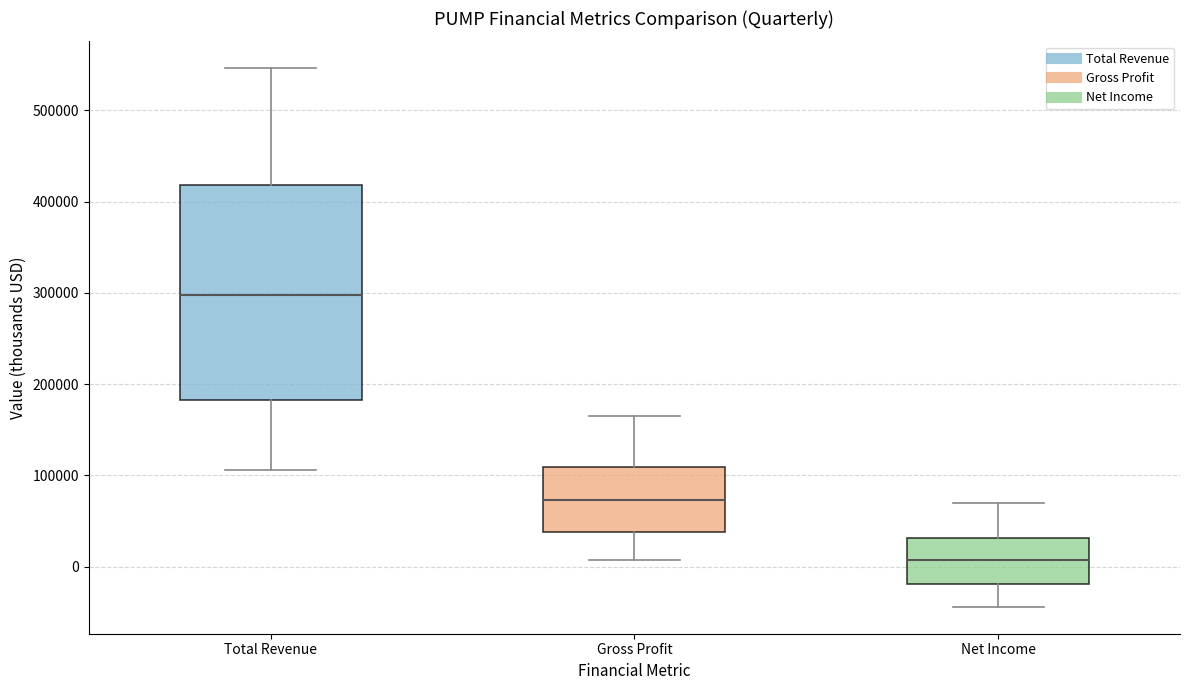

Where is the upper edge of the box for Net Income on the y-axis? The values are not printed on the chart, so give them approximately, as read against the axis.

30000